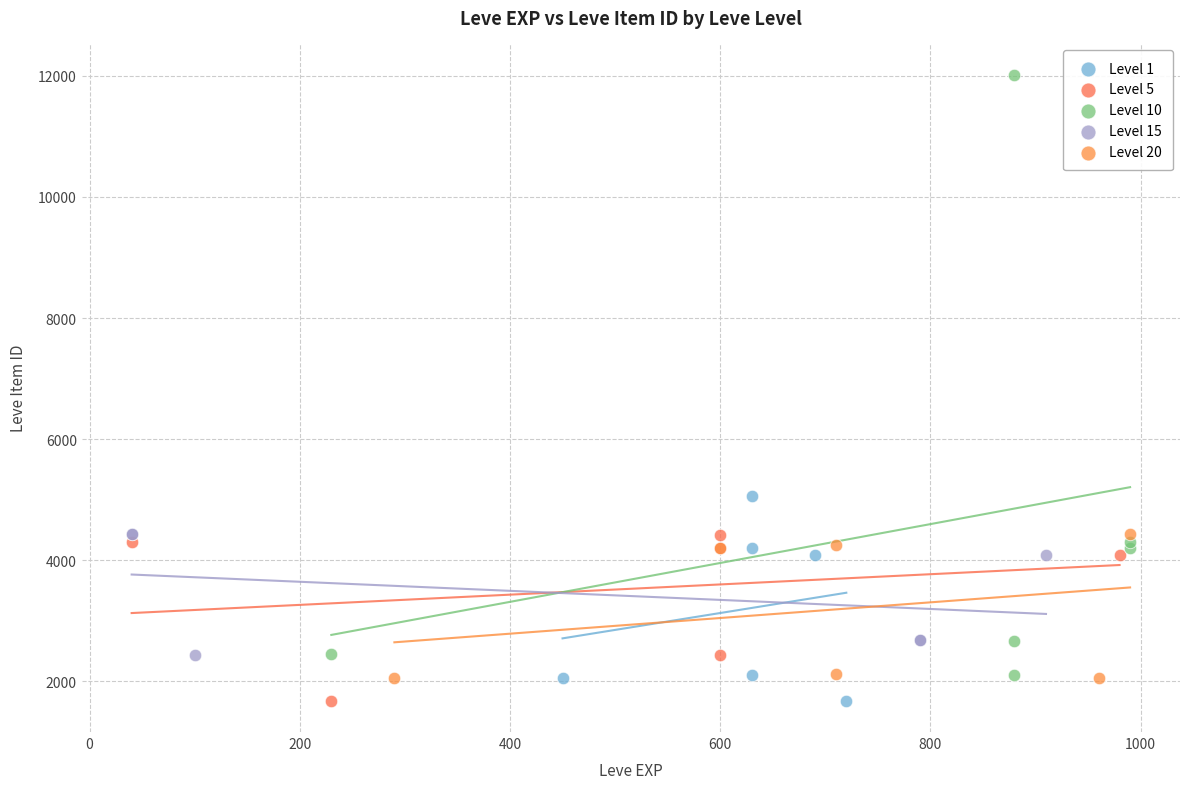

Which series reaches the maximum Y coordinate?

Level 10